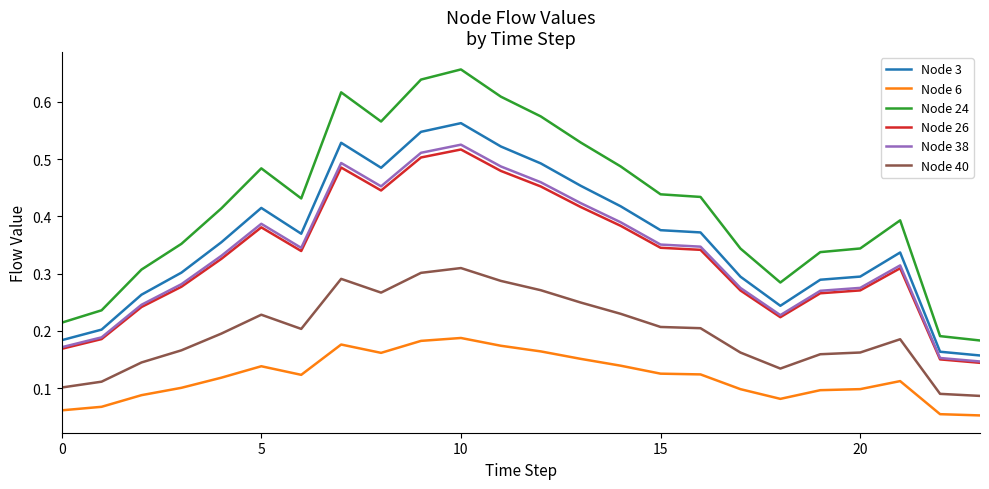

At how many categories does at least one series exceed 0?

24